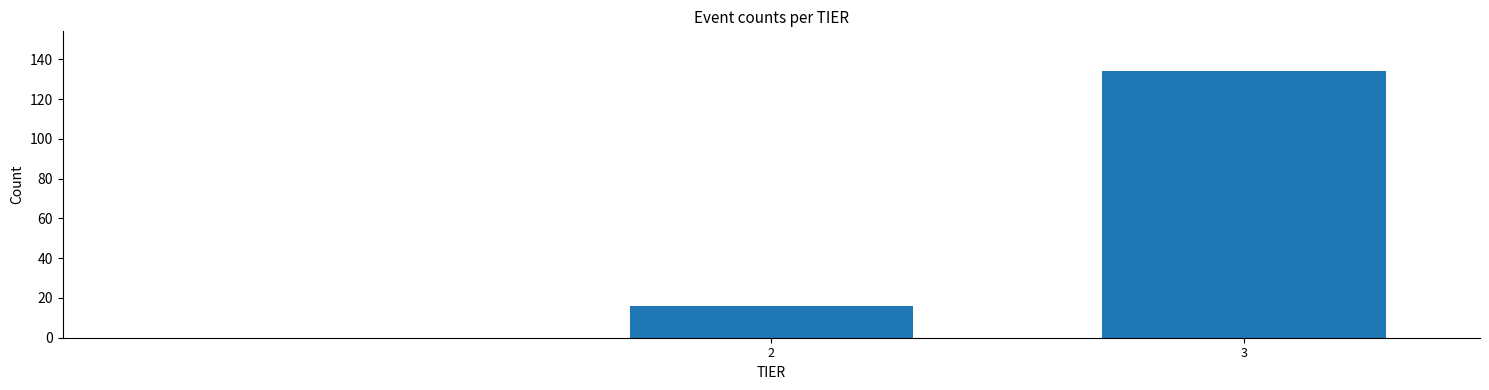

Reading left to right, extract all data points from this chart.

16	134